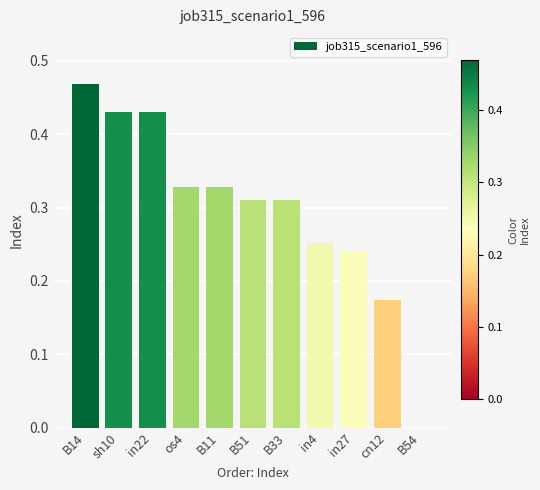

The value at B33 is 0.2. True or false?

False